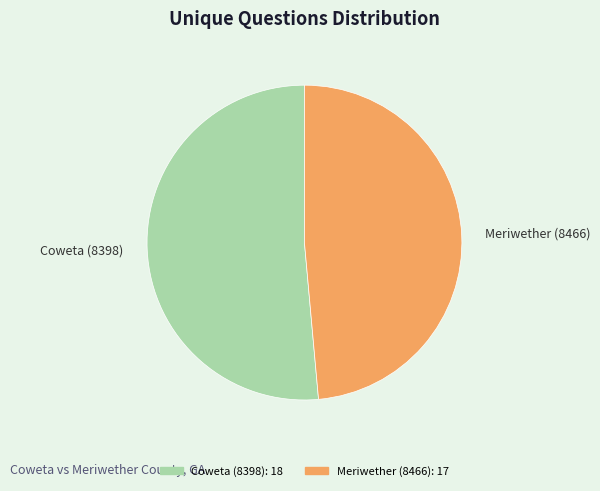

How many segments does this pie chart have?

2